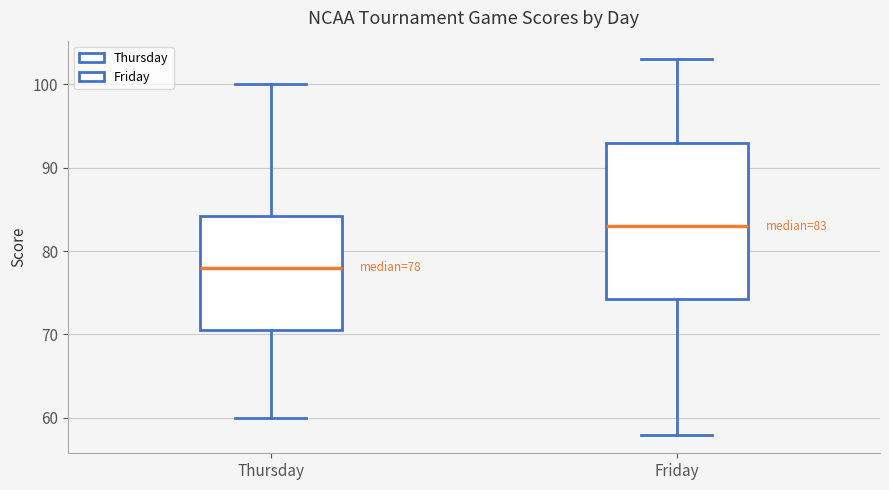

Comparing the boxes themselves (not the whiskers), which one is the tallest?

Friday